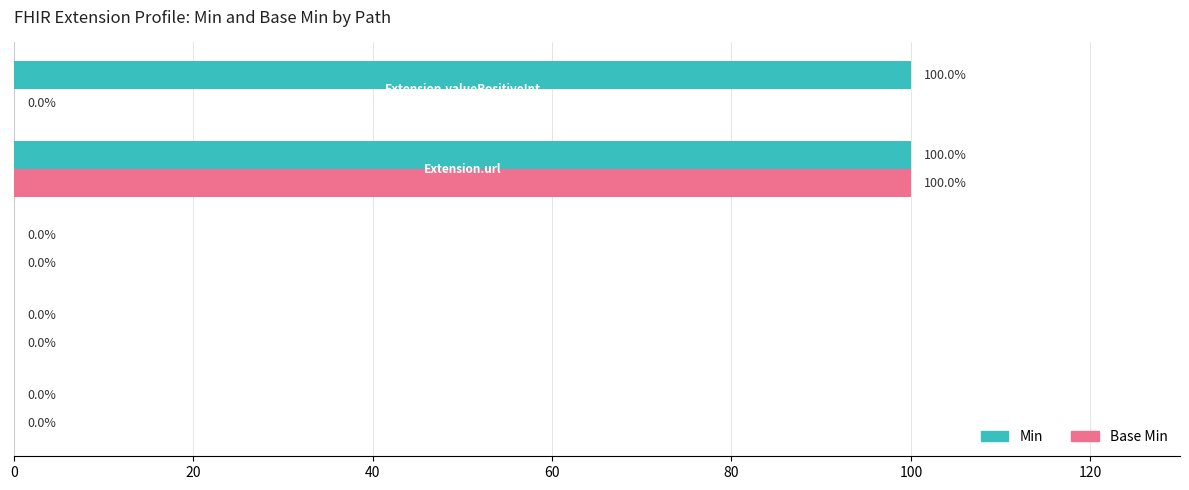

Which series has the largest total across all categories?

Min